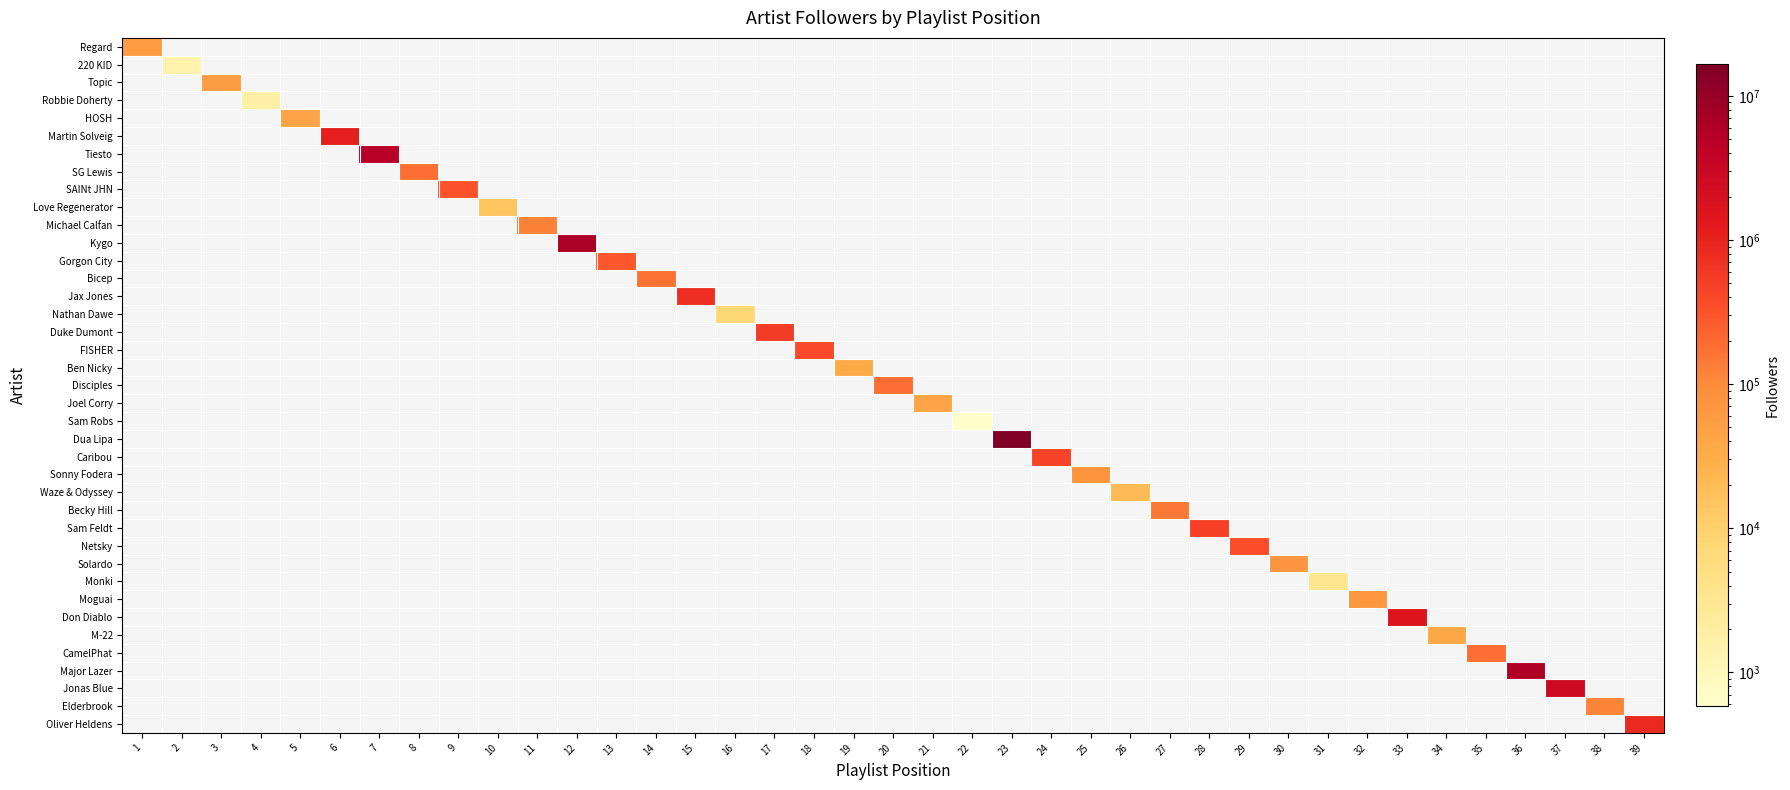

At which category does the chart reach its peak across all series?

23